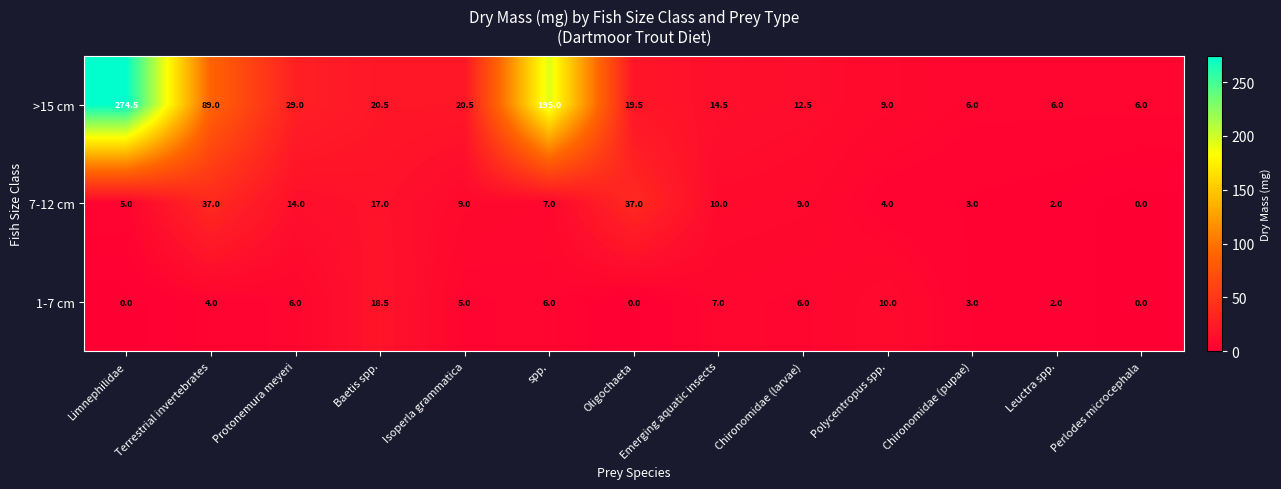

What is the average value of the 1-7 cm series?

5.2